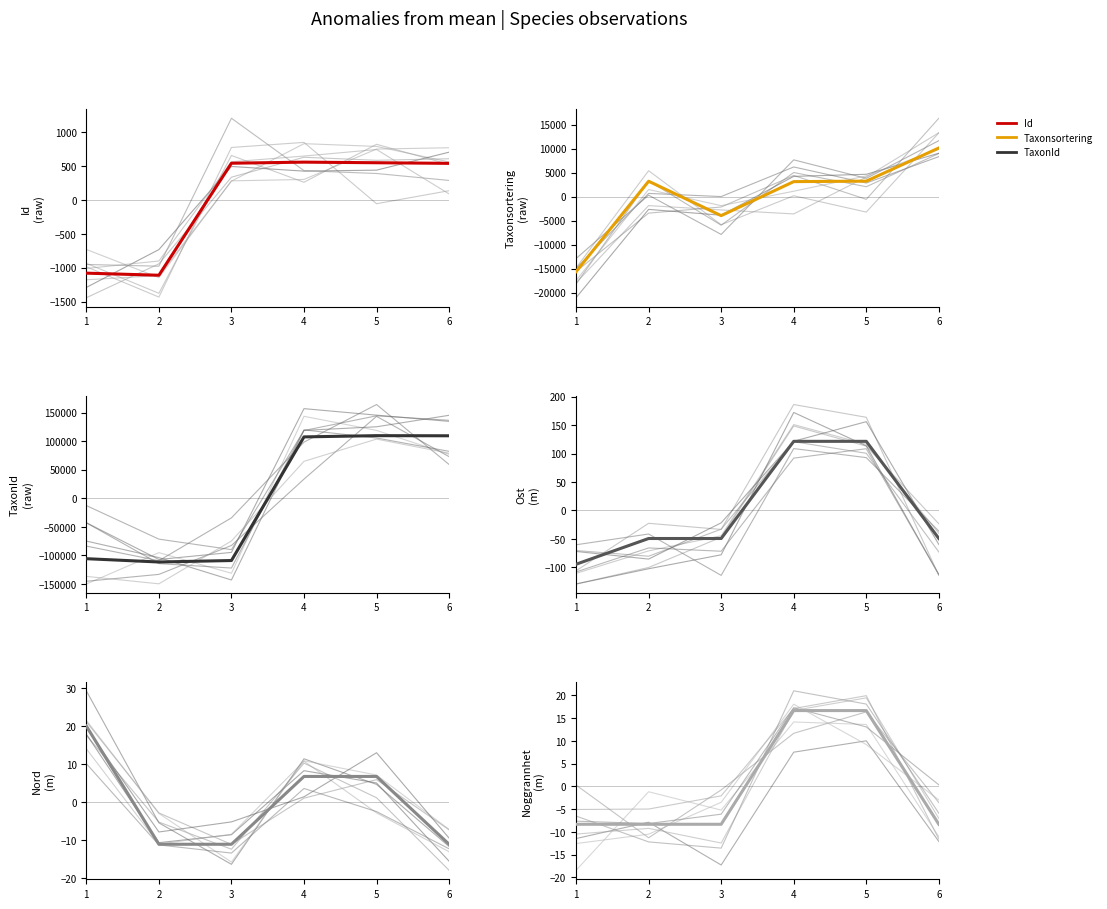

List the series in order of their peak value, lowest first.

Noggrannhet, Nord, Ost, Id, Taxonsorteringsordning, TaxonId